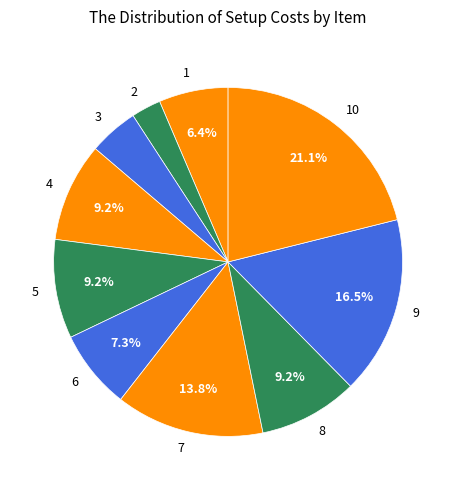

To the nearest percent, what is the combined percentage of 7 and 8?

23%